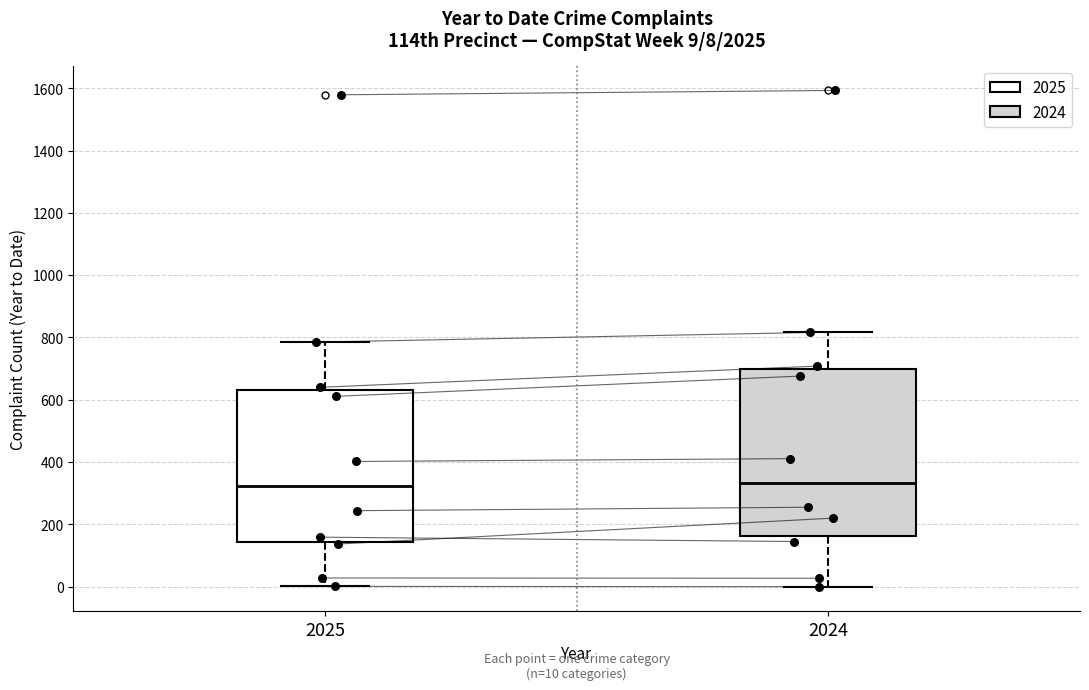

Comparing the boxes themselves (not the whiskers), which one is the tallest?

2024